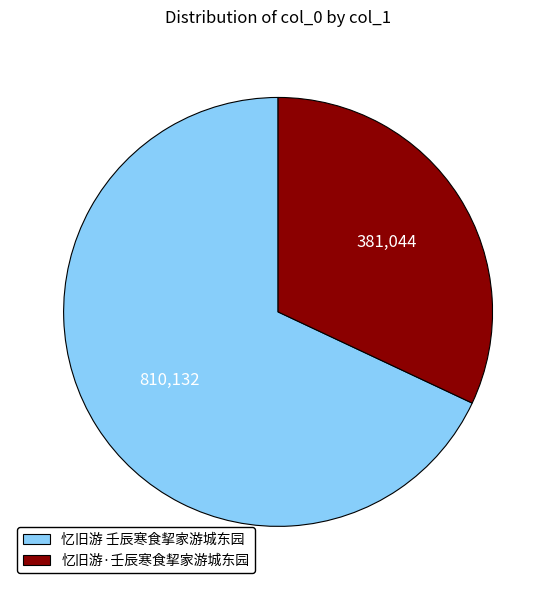

What is the ratio of the value at 忆旧游 壬辰寒食挈家游城东园 to the value at 忆旧游·壬辰寒食挈家游城东园?

2.1